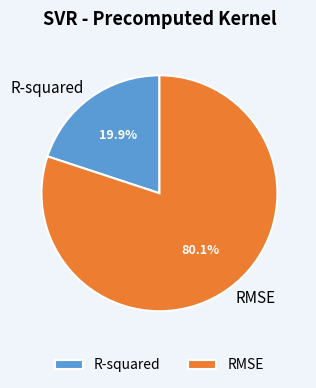

Count the number of slices in the pie.

2